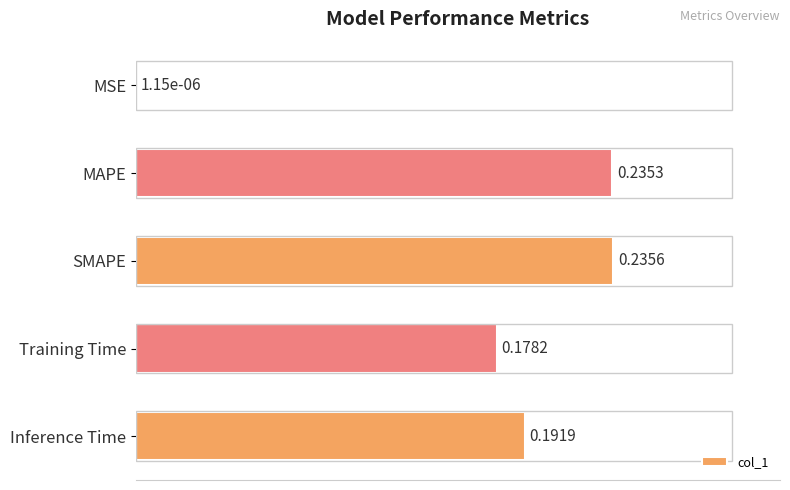

Where is the data nearest to the value 0?

MSE